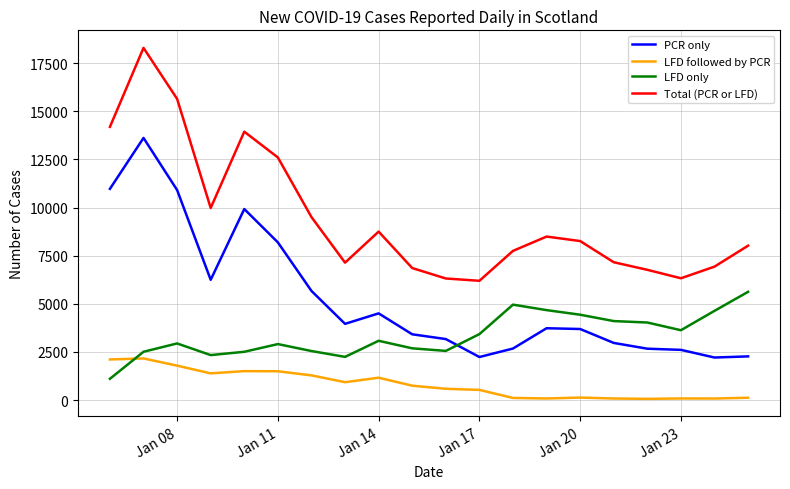

How many interior local peaks does the Total (PCR or LFD) series have?

4